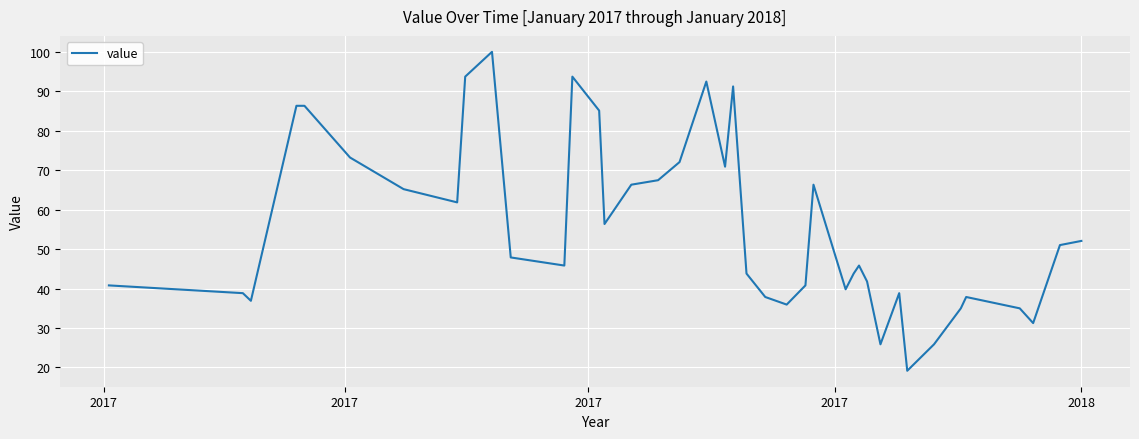

What is the smallest value displayed?

19.2